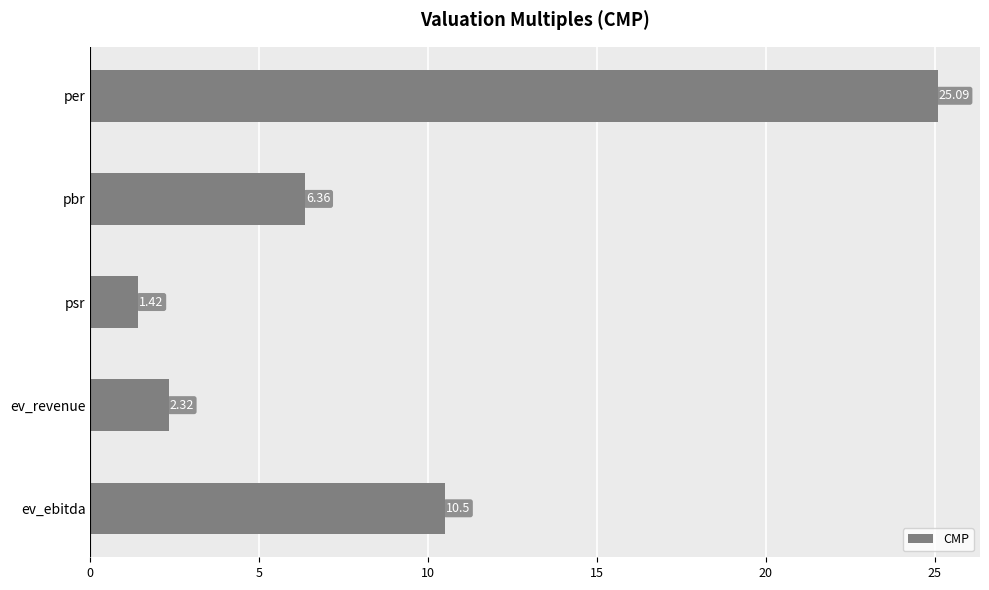

What is the maximum value shown in the chart?

25.1